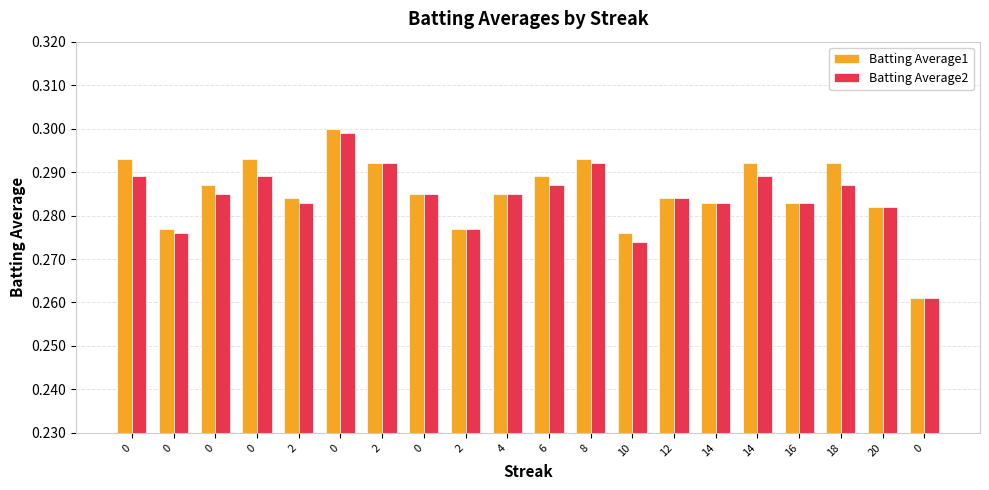

Are the bars grouped side by side (vs. stacked)?

Yes